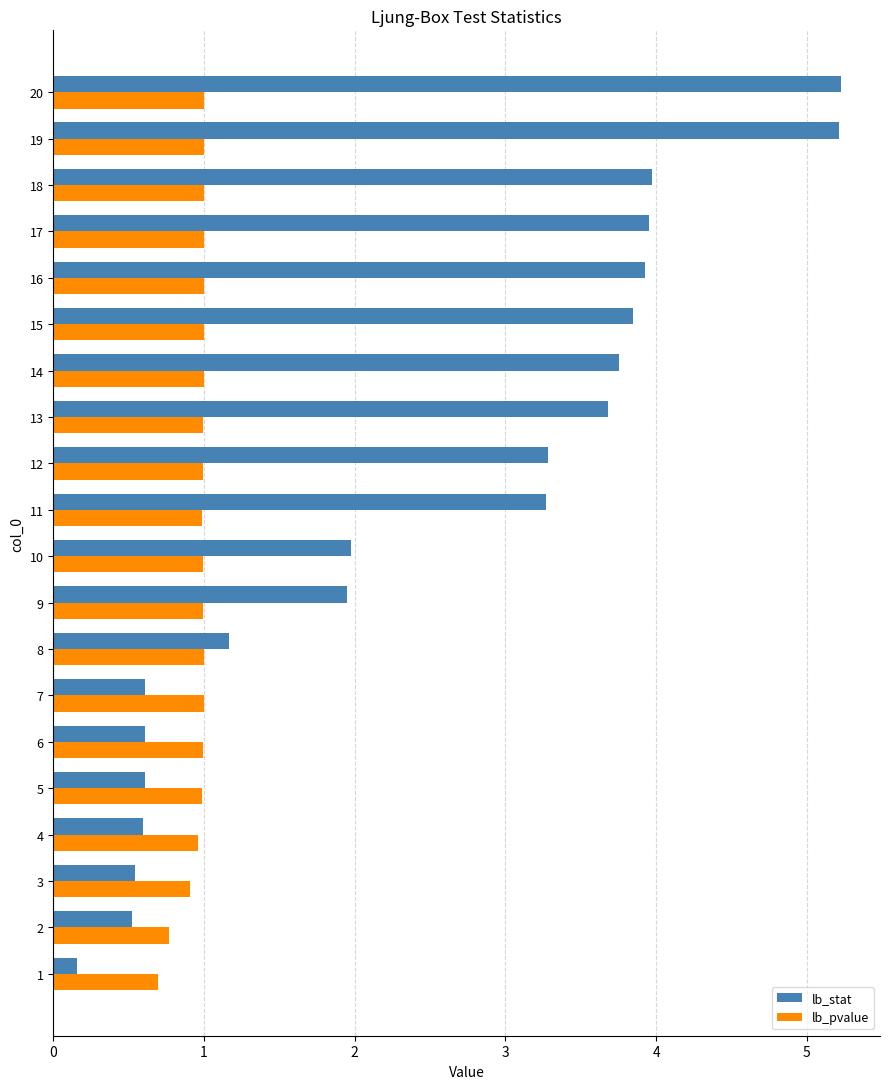

Count the number of data series in this chart.

2